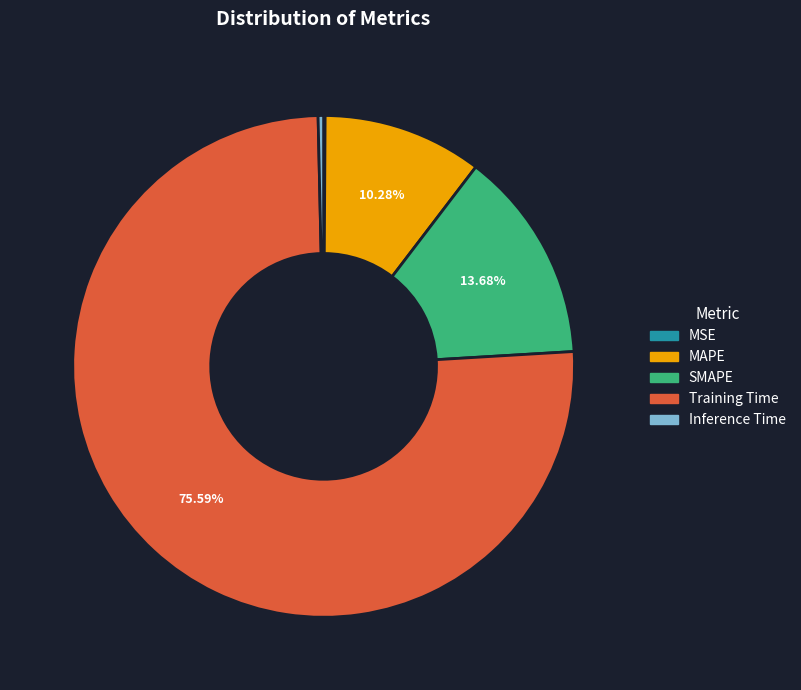

Does Training Time account for over 50% of the chart?

Yes